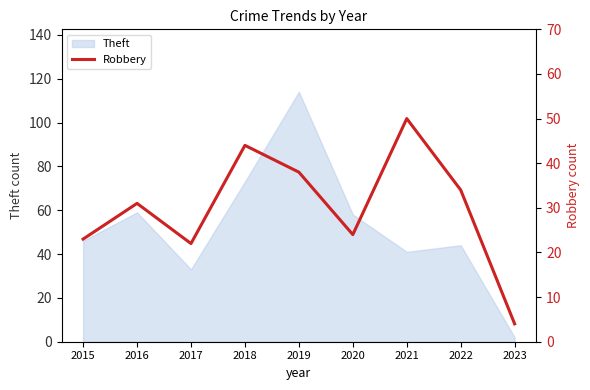

Which category has the highest value in the Theft series?

2019